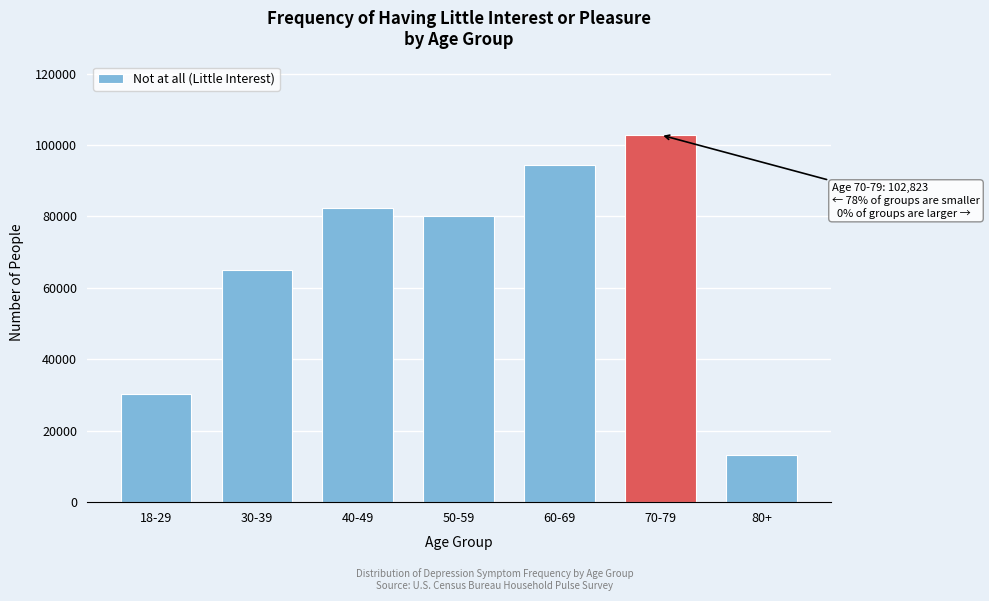

Reading left to right, transcribe all the data shown in this chart.

30148	64880	82338	79994	94515	102823	13275